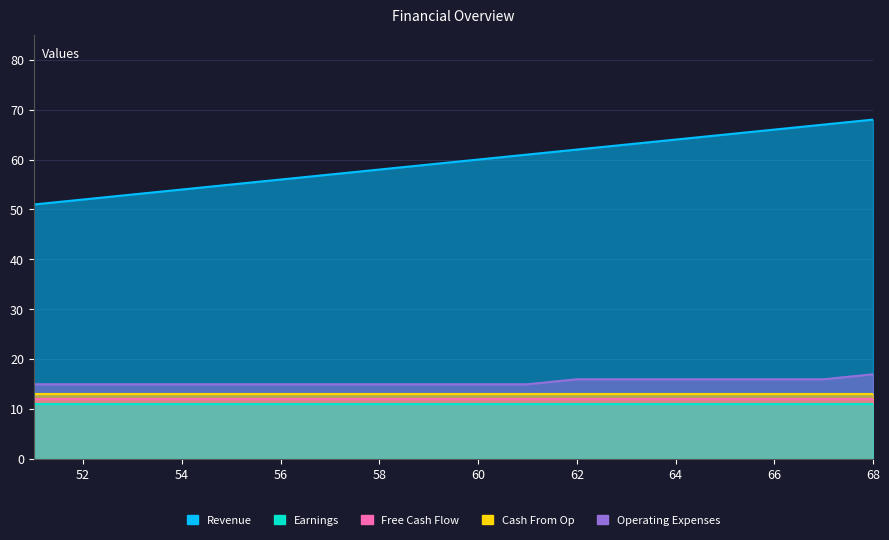

True or false: Earnings has more than 2 points higher than both neighbors.

False